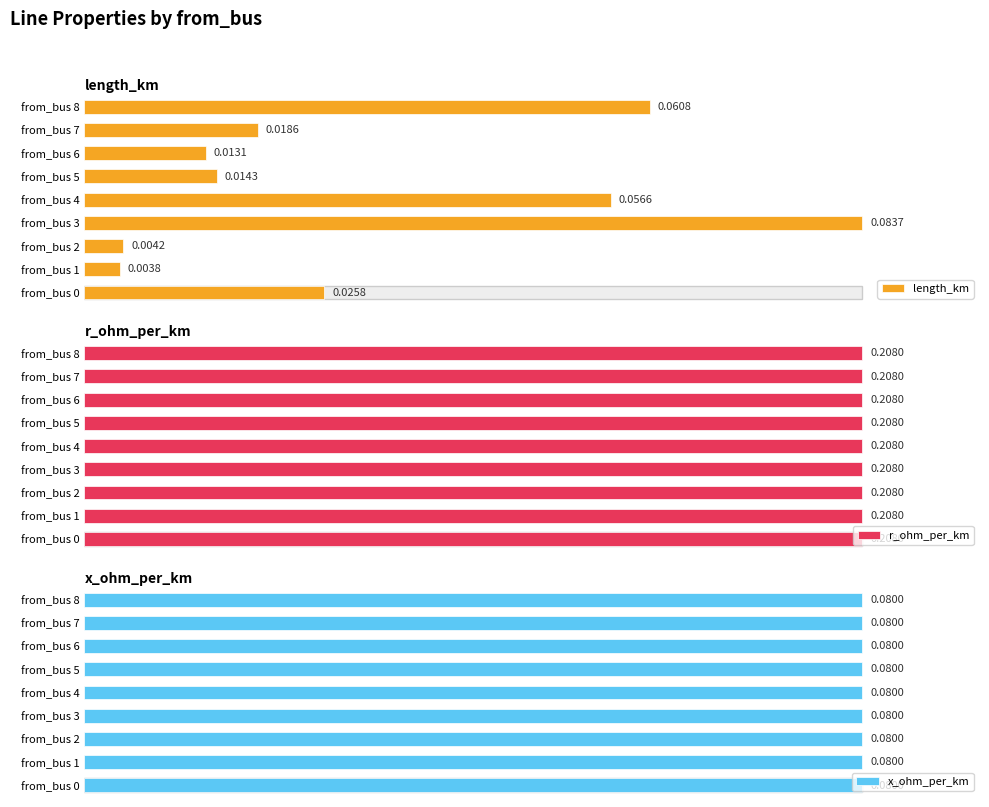

Rank the series at 0.04 from highest to lowest value.

r_ohm_per_km, x_ohm_per_km, length_km